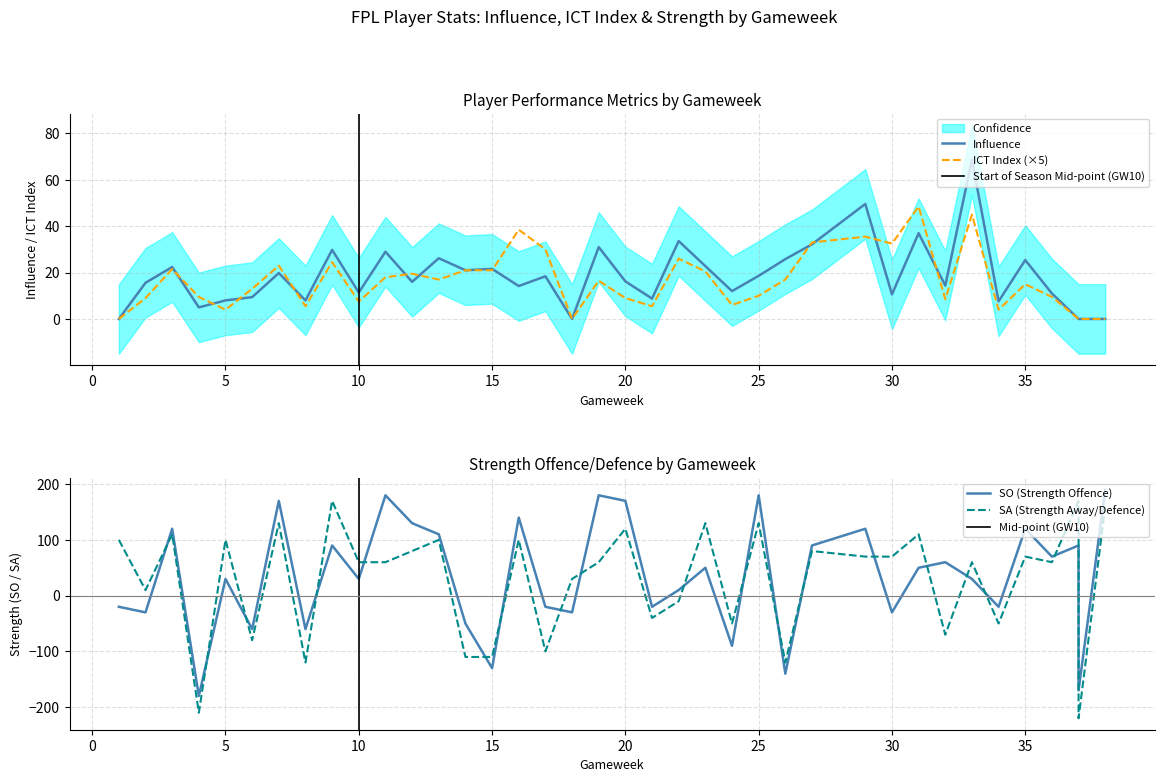

How many positive values does the SO series have?

23